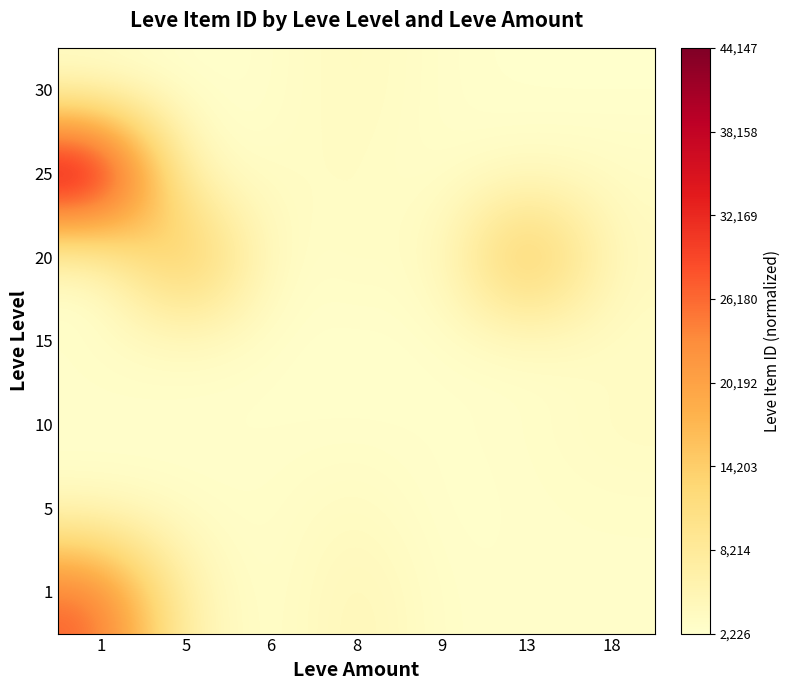

Reading right to left, list all the values displayed in this chart.

1: 18=0.0	13=0.0	9=0.0	8=0.1	6=0.0	5=0.1	1=0.6
5: 18=0.0	13=0.0	9=0.0	8=0.0	6=0.0	5=0.0	1=0.0
10: 18=0.0	13=0.0	9=0.0	8=0.0	6=0.0	5=0.0	1=0.0
15: 18=0.0	13=0.0	9=0.0	8=0.0	6=0.0	5=0.0	1=0.0
20: 18=0.0	13=0.4	9=0.0	8=0.0	6=0.0	5=0.4	1=0.0
25: 18=0.0	13=0.0	9=0.0	8=0.0	6=0.0	5=0.0	1=1.0
30: 18=0.0	13=0.0	9=0.0	8=0.0	6=0.0	5=0.0	1=0.0